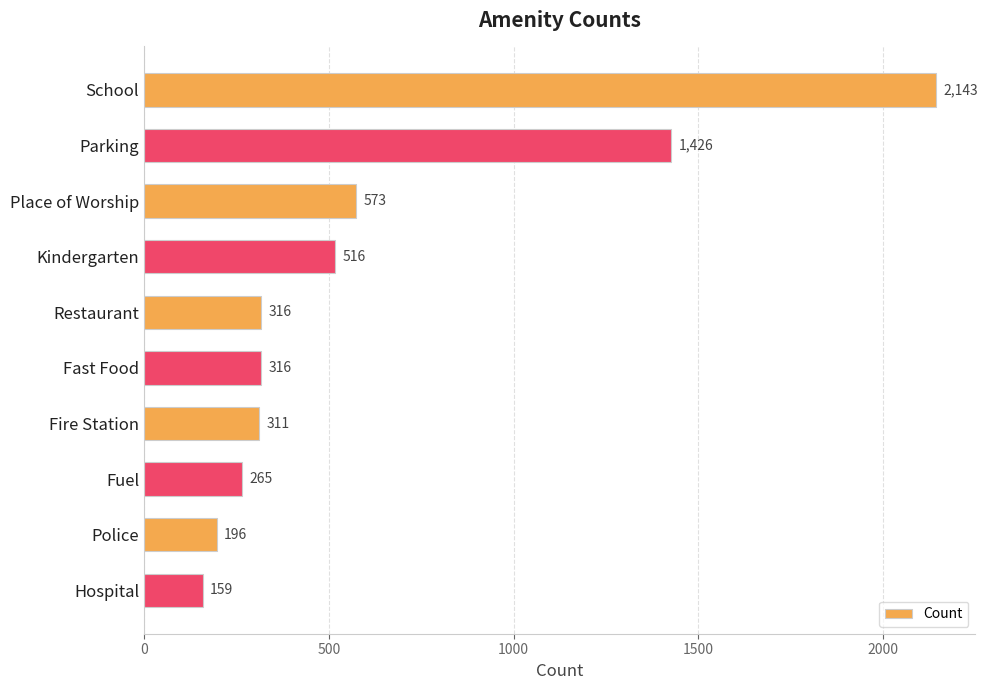

Is it true that the value at Kindergarten is 516?

True